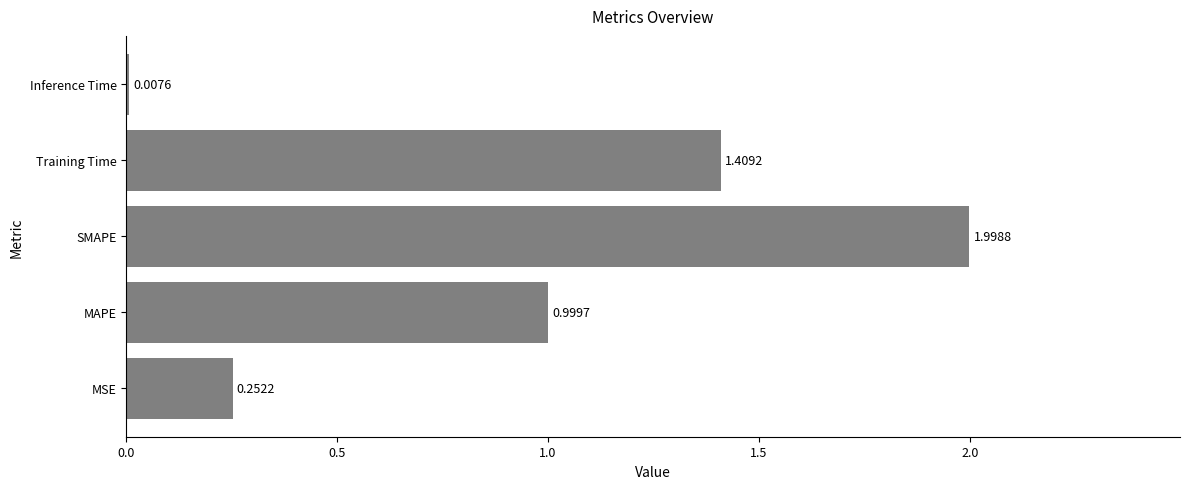

Where is the data nearest to the value 1?

MAPE